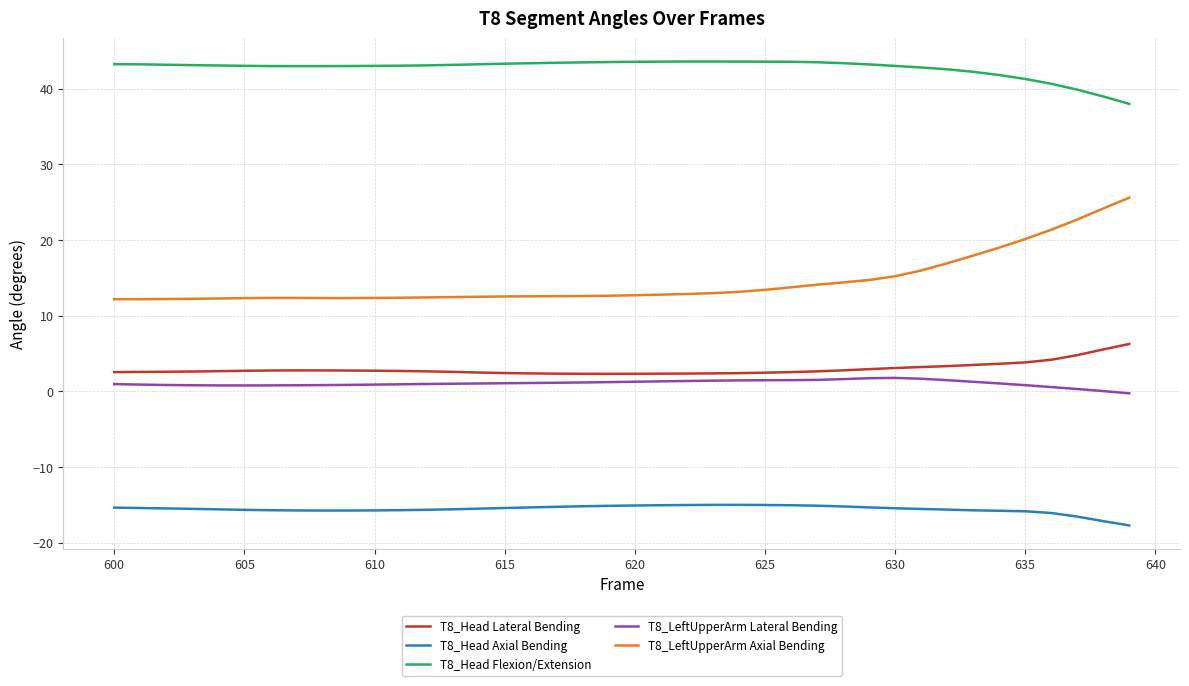

What is the sum of all T8_Head Axial Bending values?

-622.9